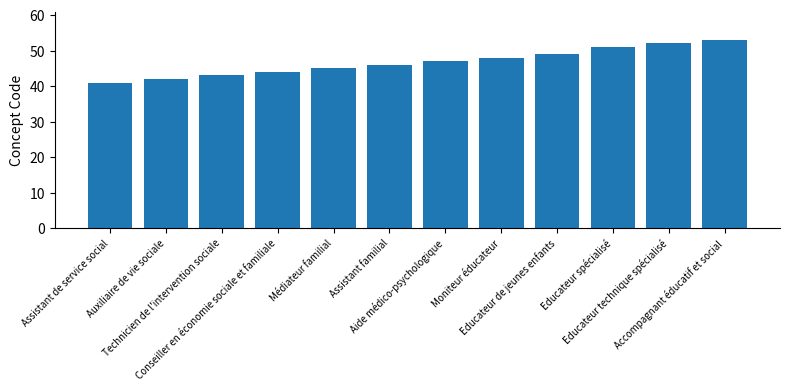

Rank the categories by value from lowest to highest.

Assistant de service social, Auxiliaire de vie sociale, Technicien de l'intervention sociale, Conseiller en économie sociale et familiale, Médiateur familial, Assistant familial, Aide médico-psychologique, Moniteur éducateur, Educateur de jeunes enfants, Educateur spécialisé, Educateur technique spécialisé, Accompagnant éducatif et social